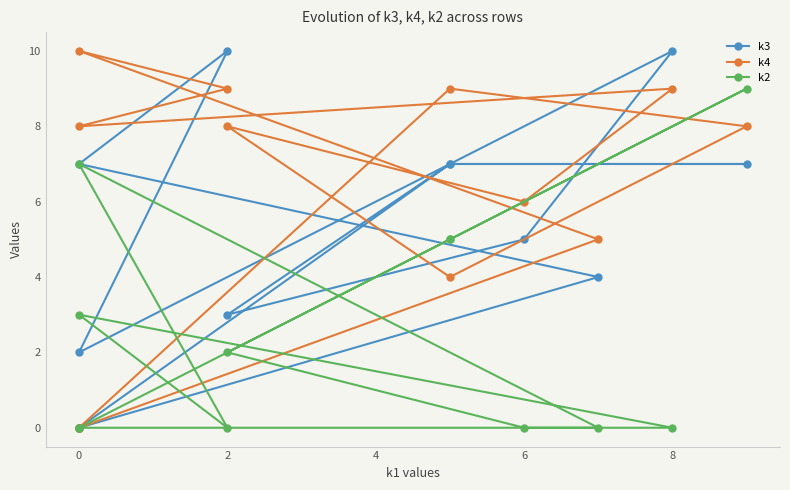

How many values in the k4 series are below 8?

5